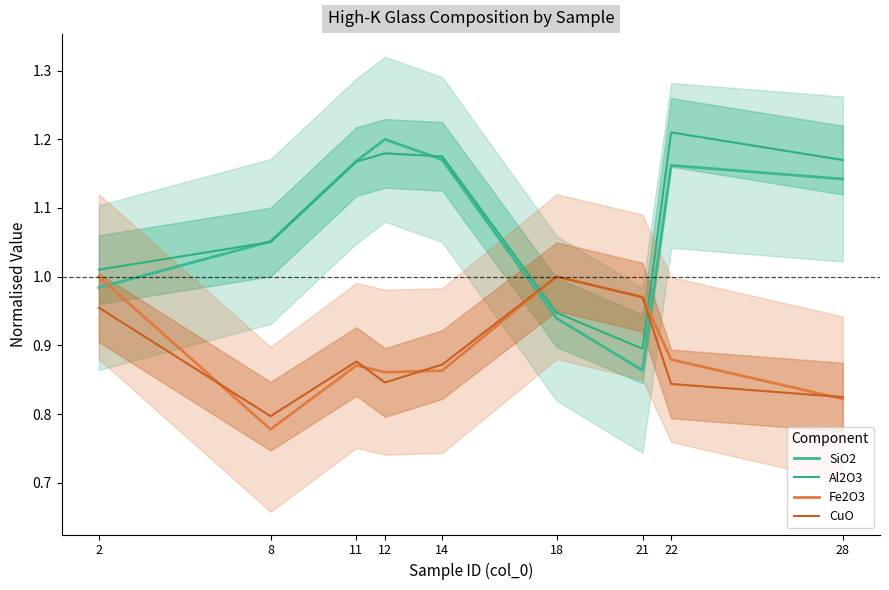

What is the average value of the Fe2O3 series?

0.9